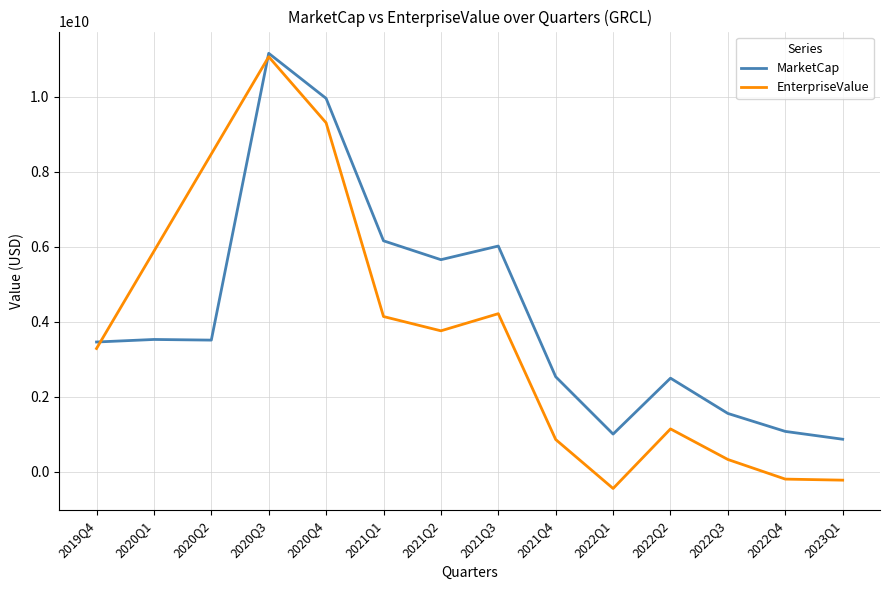

What are all the series names shown in the legend?

MarketCap, EnterpriseValue